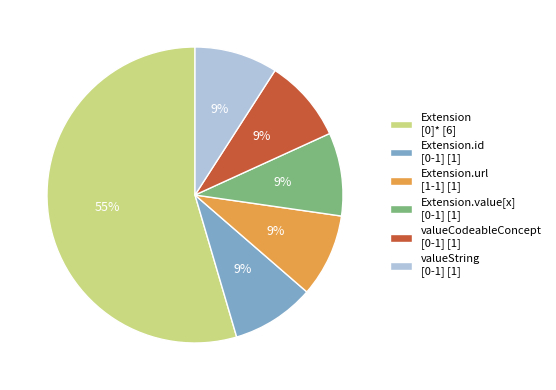

Is there any slice that represents more than half of the pie?

Yes